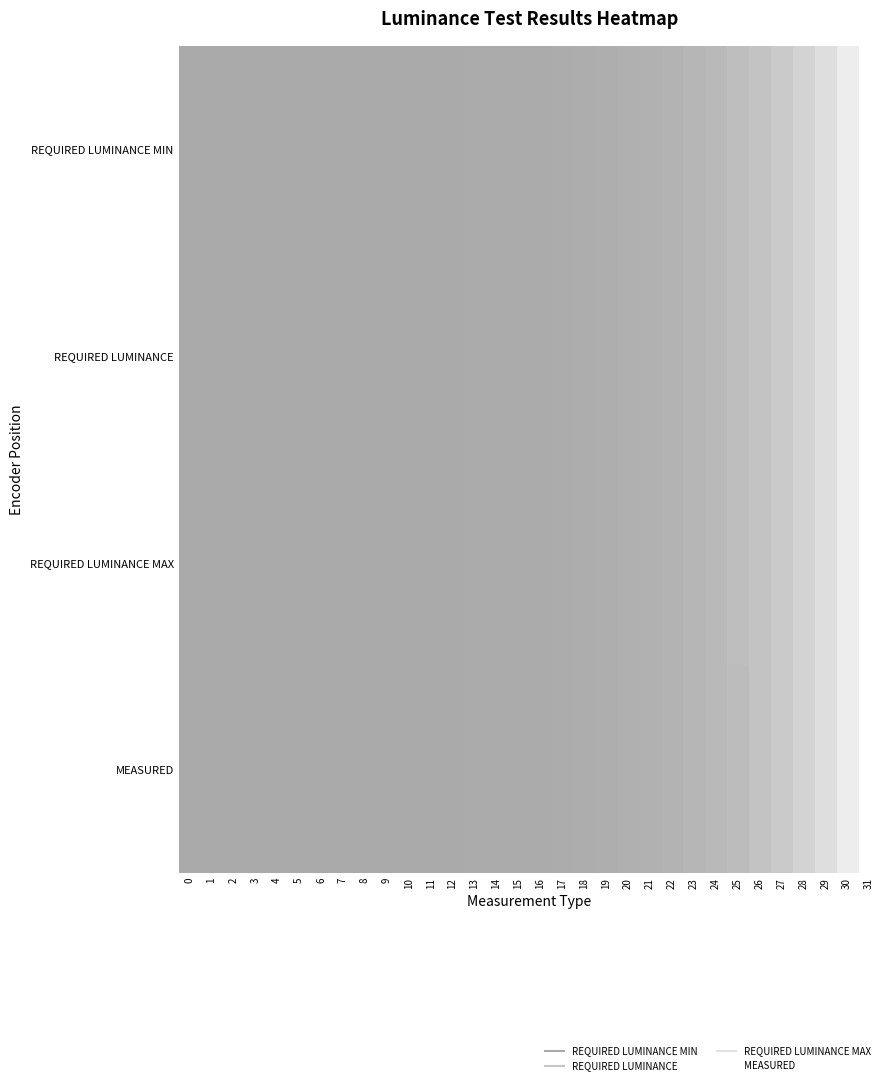

At how many categories does at least one series exceed 0?

31